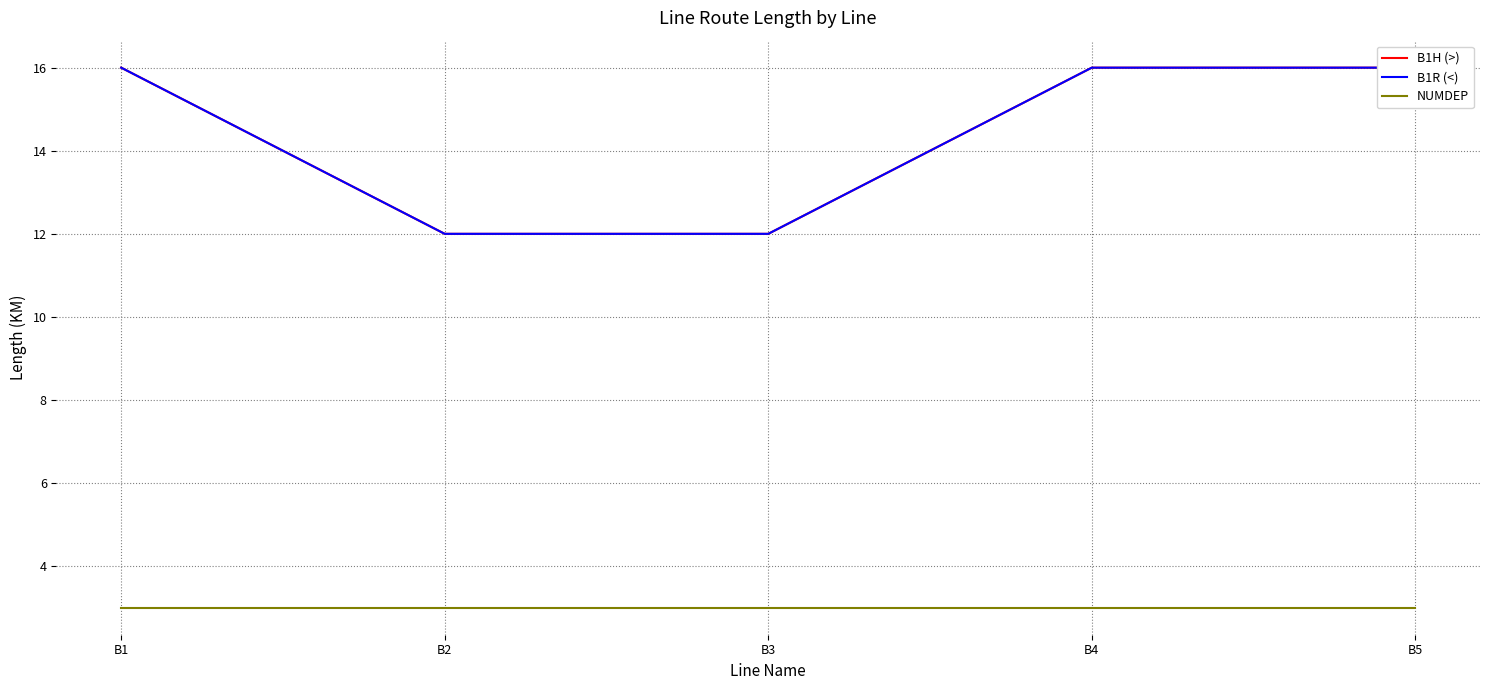

Is the value of B1H (>) at B4 greater than the value of NUMDEP at B5?

Yes